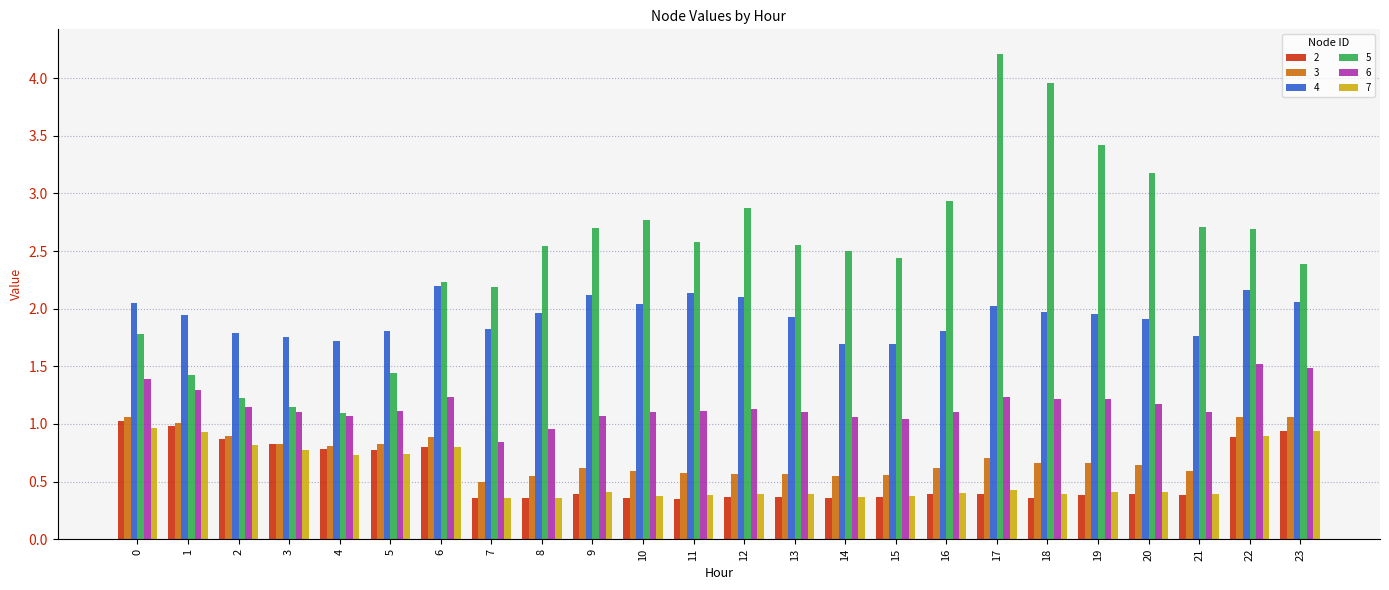

Does the chart contain stacked bars?

No